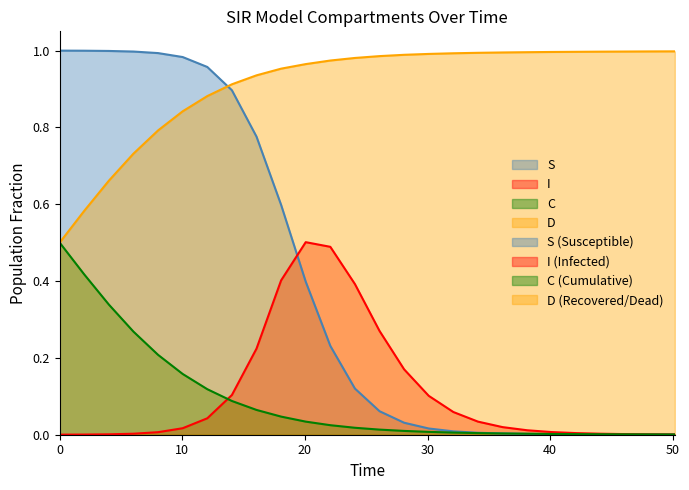

What is the sum of all I values?

2.9